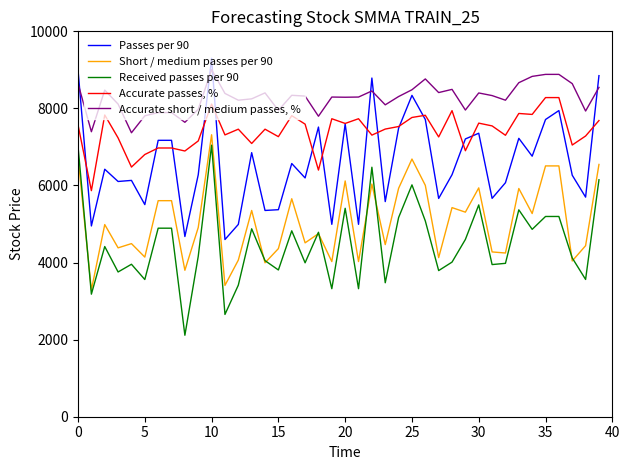

How many values in the Received passes per 90 series are below 4416?

20